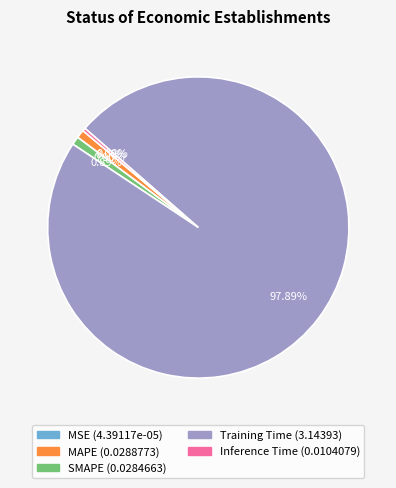

Which category has the biggest portion of the pie?

Training Time